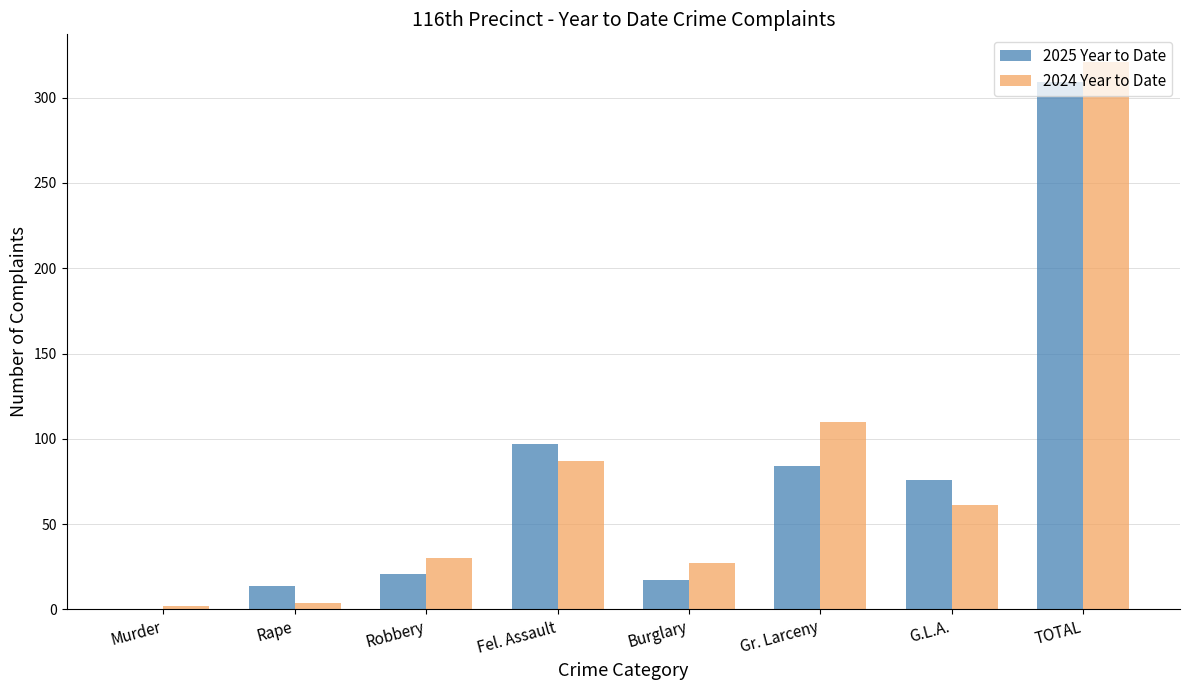

What are all the series names shown in the legend?

2025 Year to Date, 2024 Year to Date